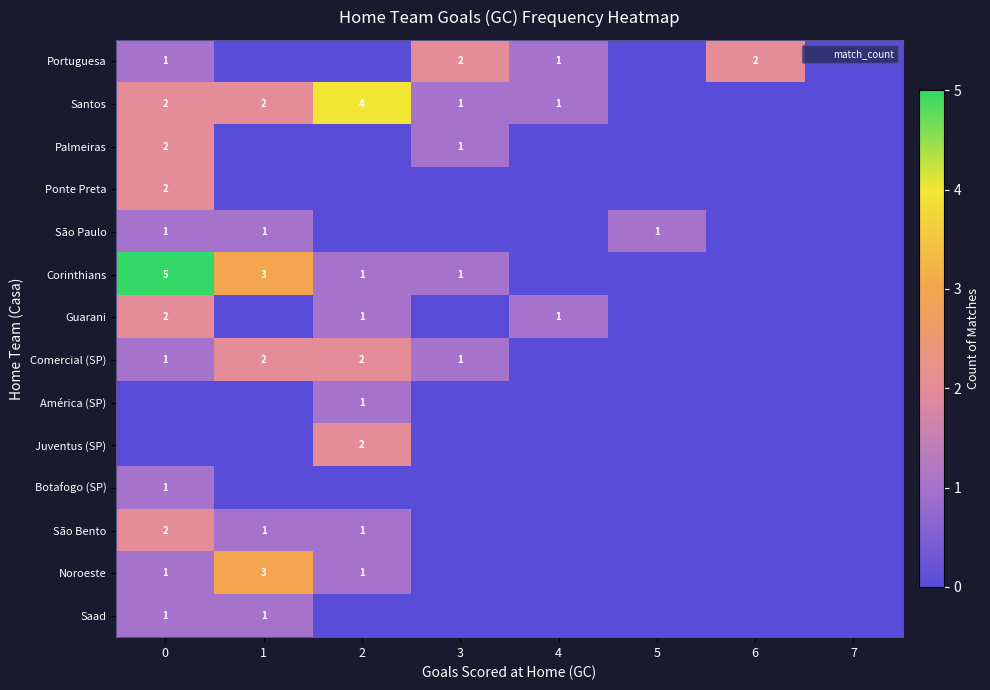

The Guarani series shows 1 at 2. True or false?

True